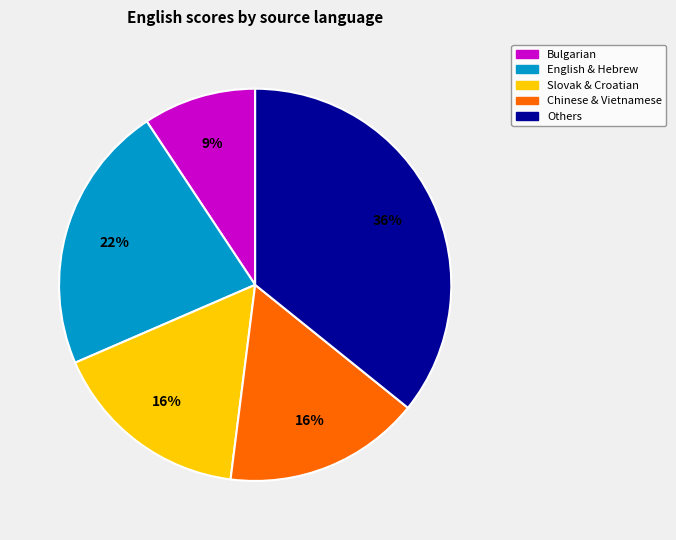

How many slices are in this pie chart?

5